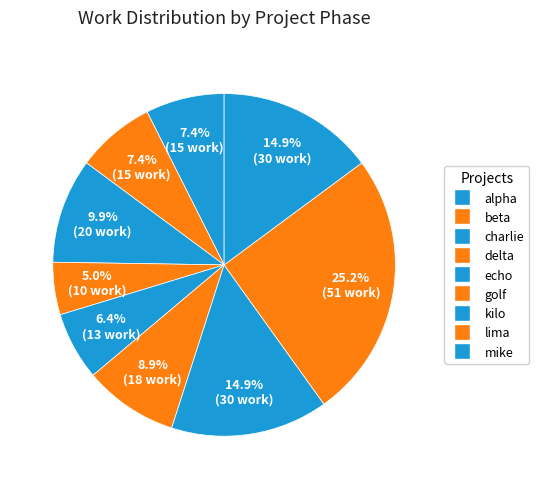

Which slice is the smallest?

delta